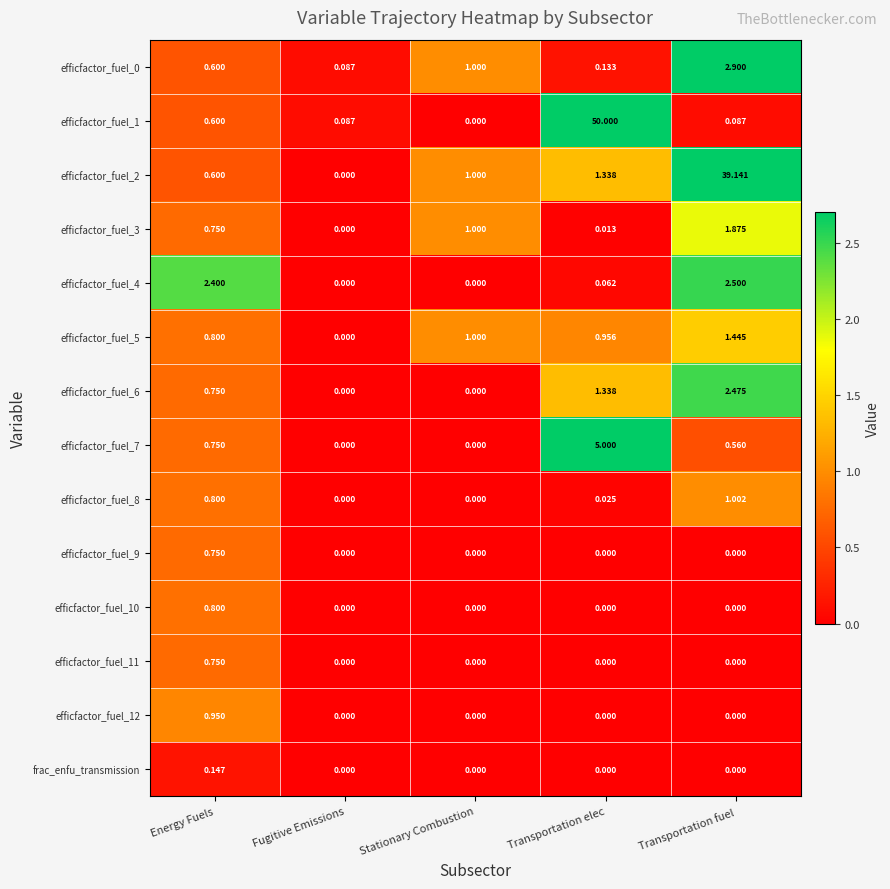

At which category is the sum across all series the highest?

Transportation elec